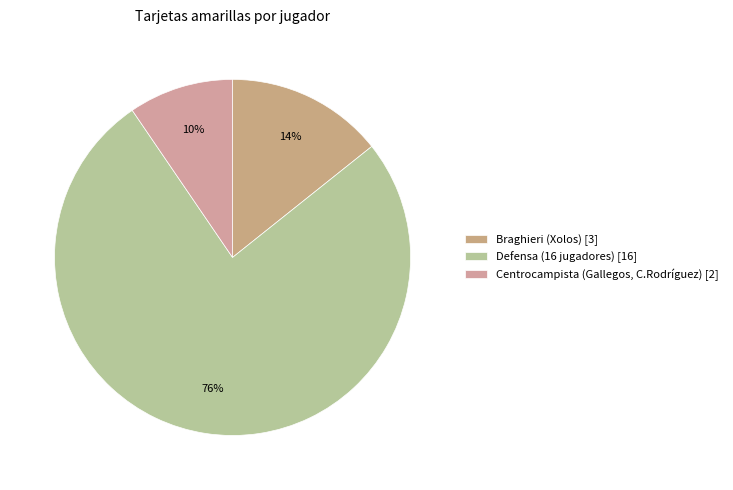

Is there a majority slice in this chart?

Yes